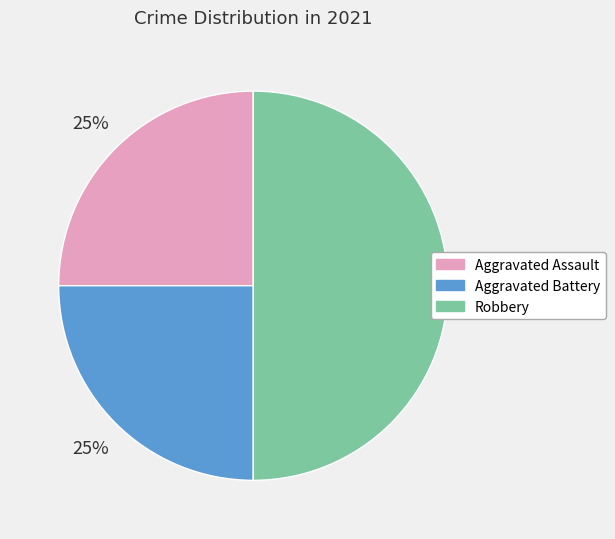

Is the sum of Robbery and Aggravated Assault greater than half?

Yes